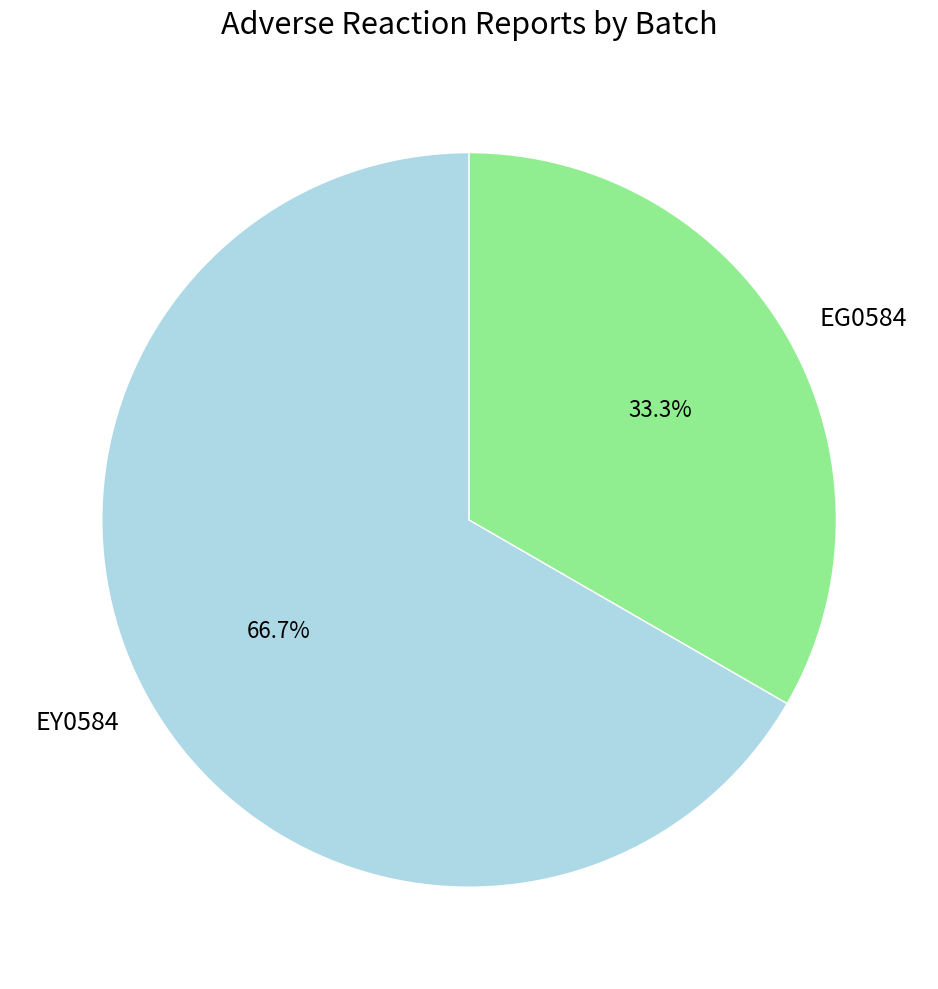

What is the ratio of the value at EG0584 to the value at EY0584?

0.5